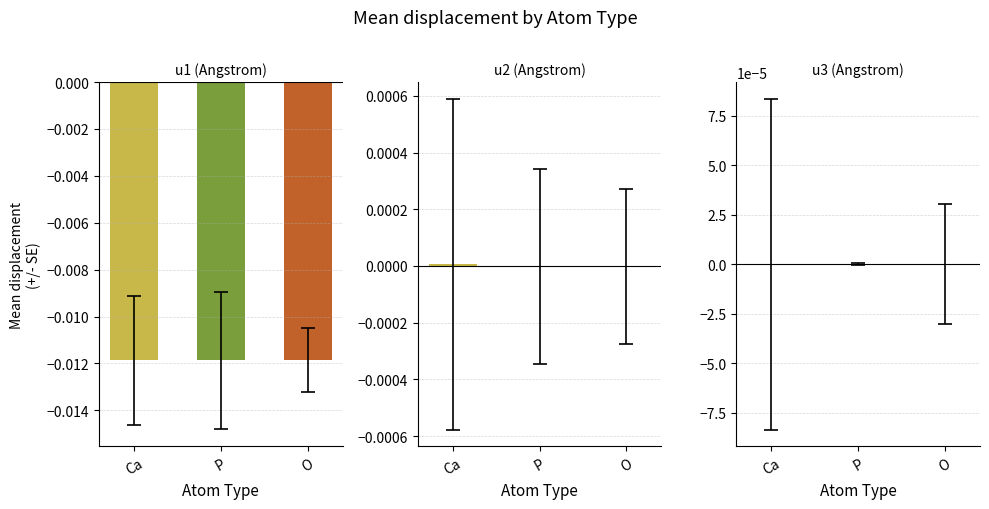

At which category is the sum across all series the highest?

Ca